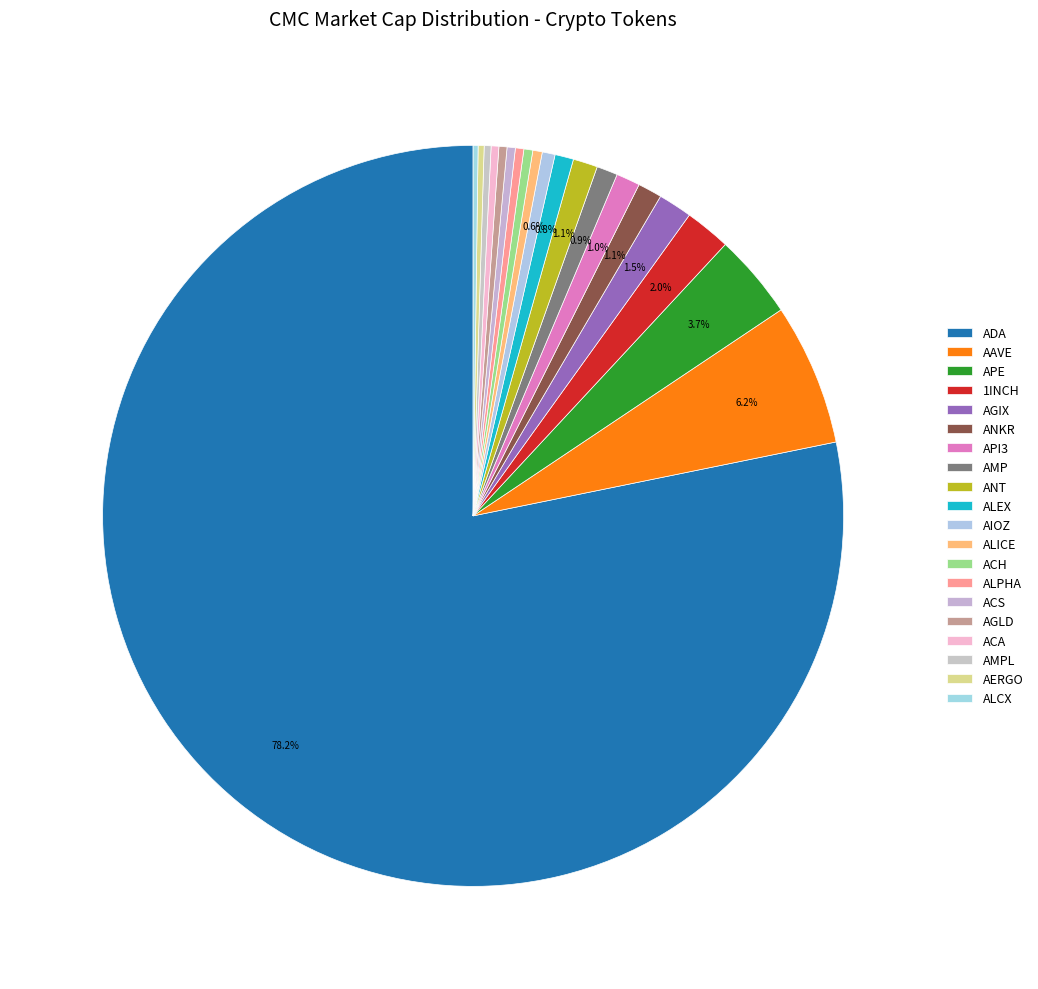

Does ACA represent more than half of the total?

No